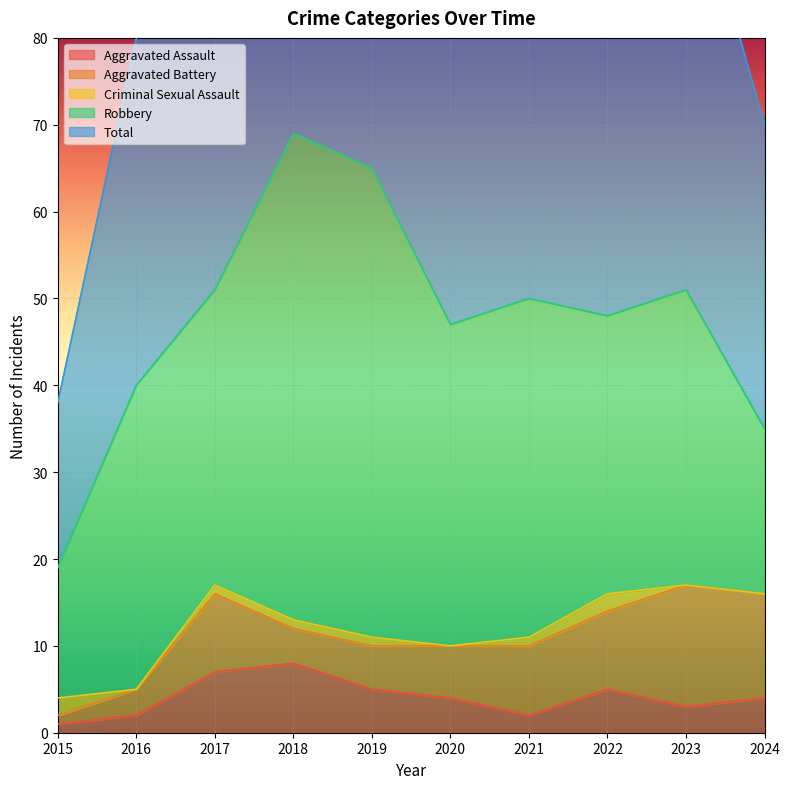

In Aggravated Battery, how many points are higher than both neighbors (excluding endpoints)?

2